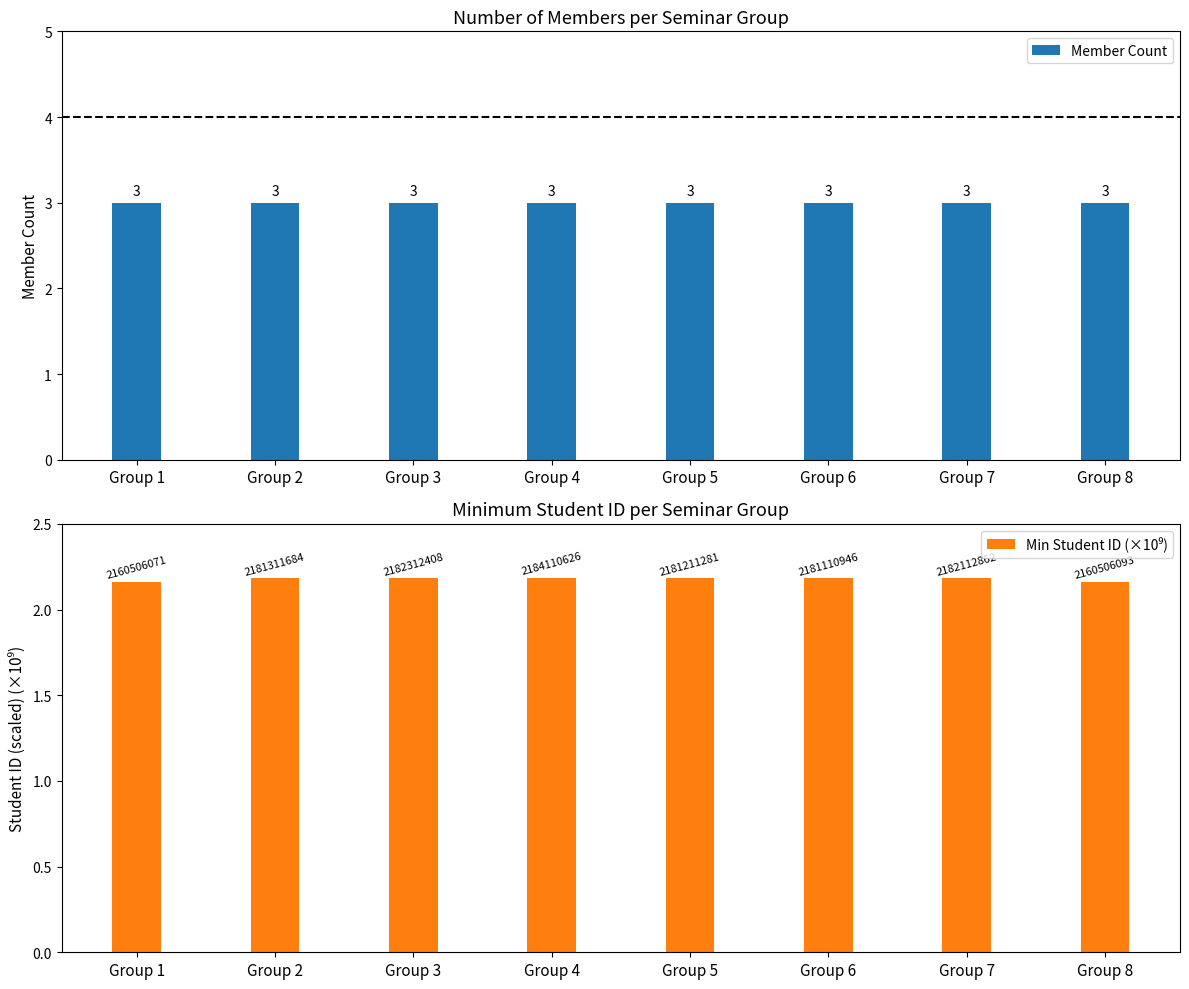

What is the minimum value for Min Student ID (×10⁹)?

2.2